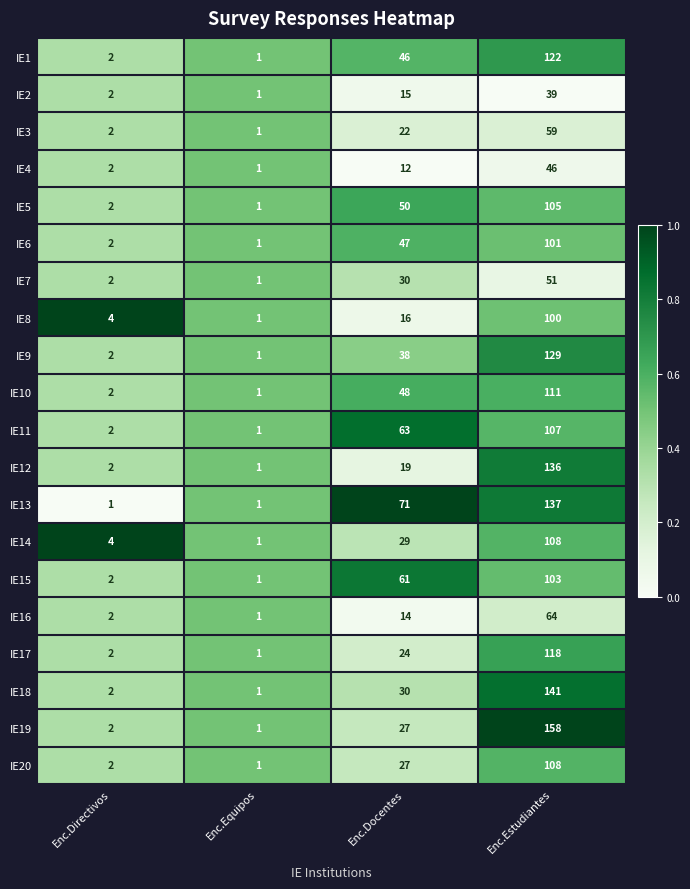

What is the total value across all series at Enc.Docentes?

689